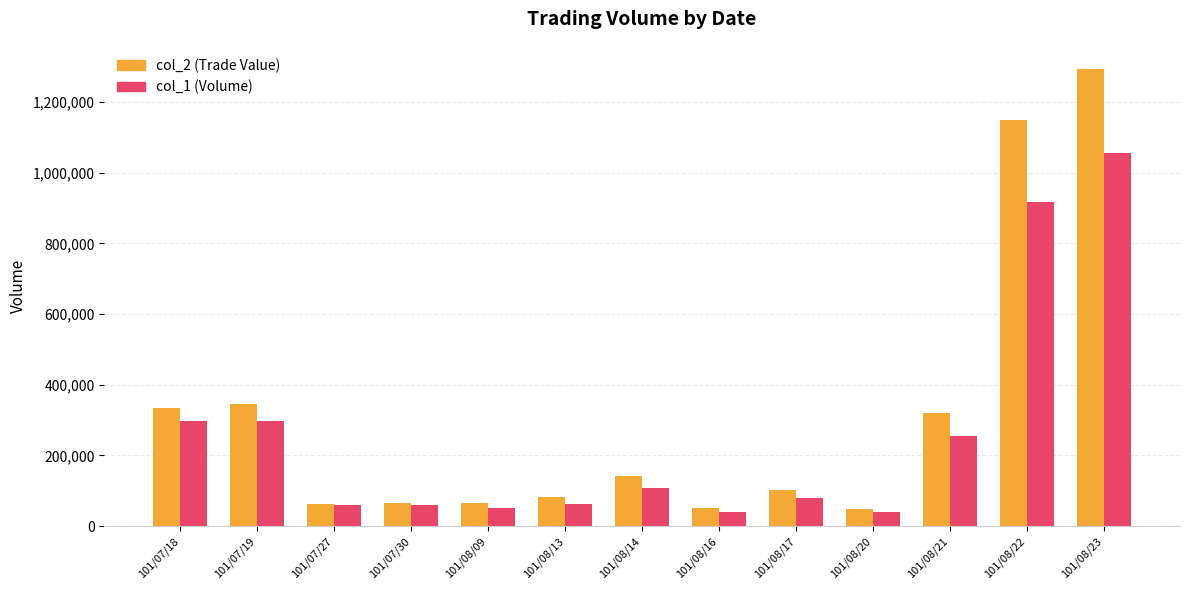

The value of col_1 (Volume) at 101/08/13 is 62000. True or false?

True